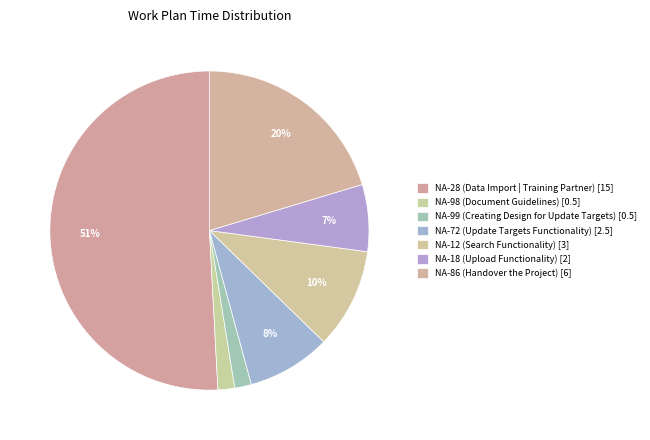

Count the number of slices in the pie.

7